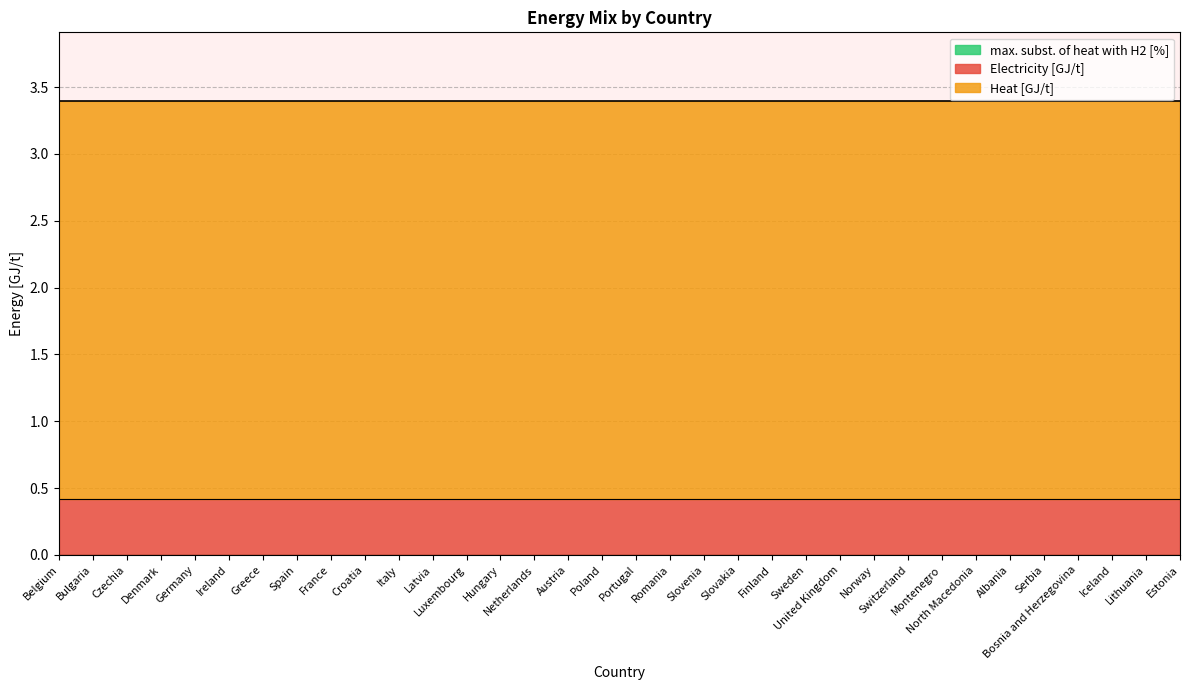

What is the value of the Heat [GJ/t] point at the 29th from the left?

3.0